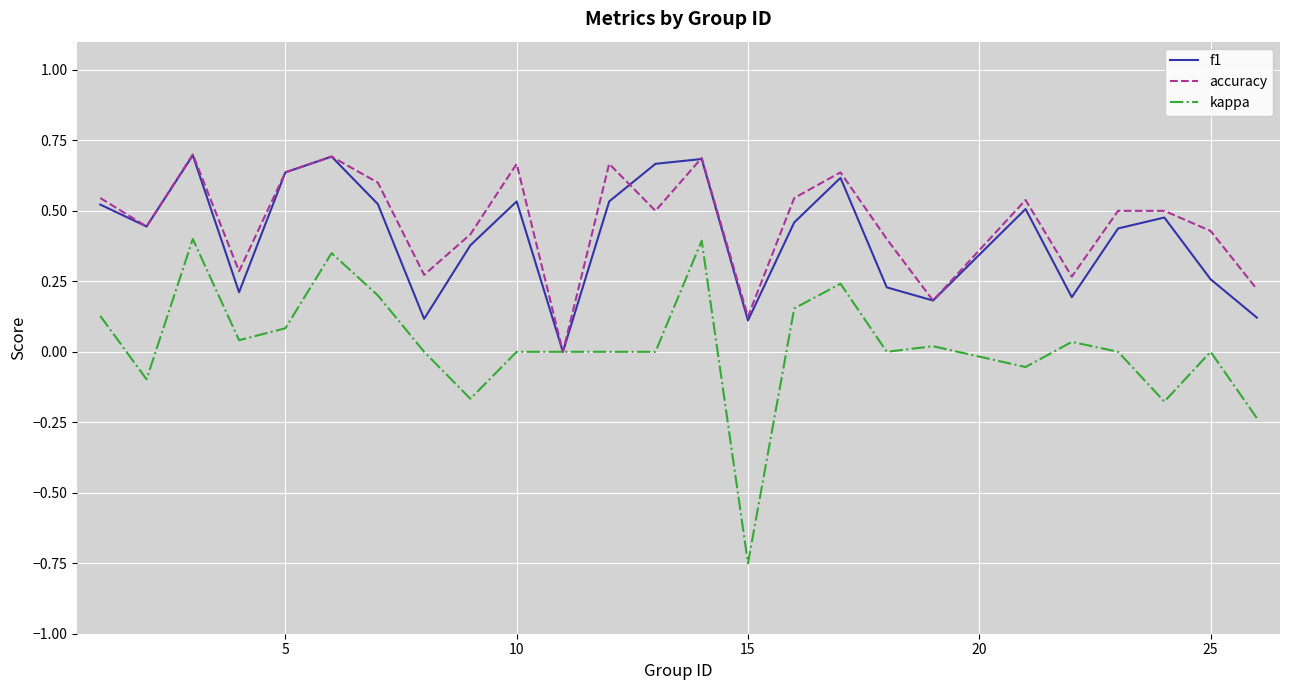

Which series has the largest range (max minus min)?

kappa